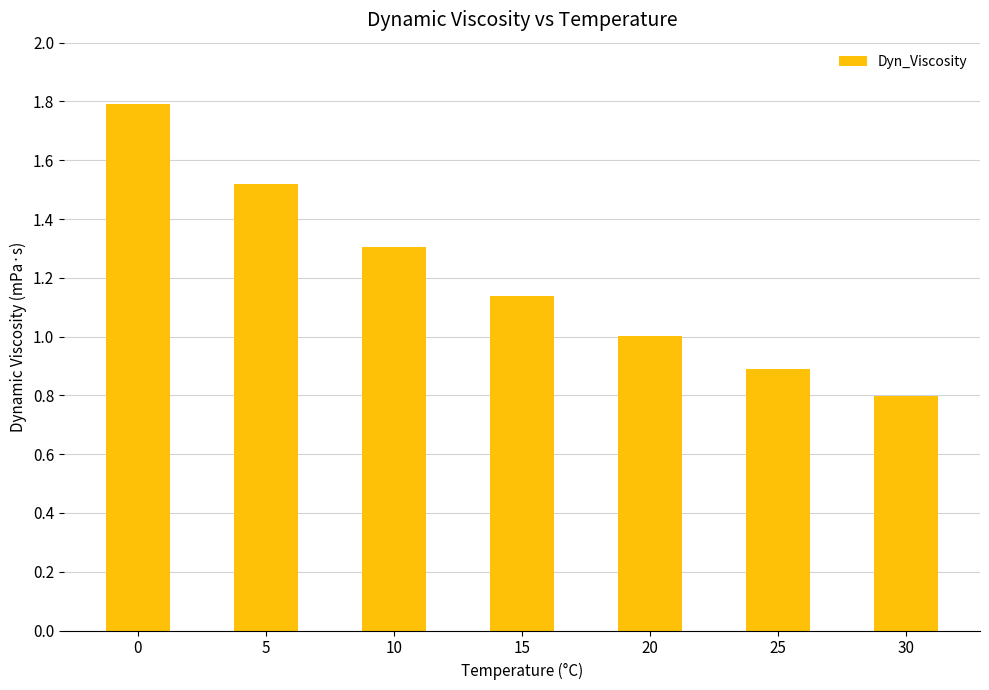

What is the value of the 7th bar from the left?

0.8